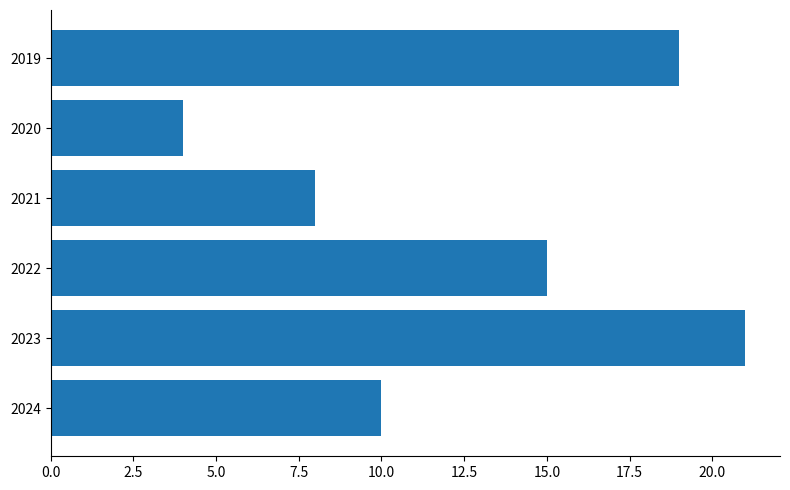

Which label corresponds to the smallest value in the chart?

2020